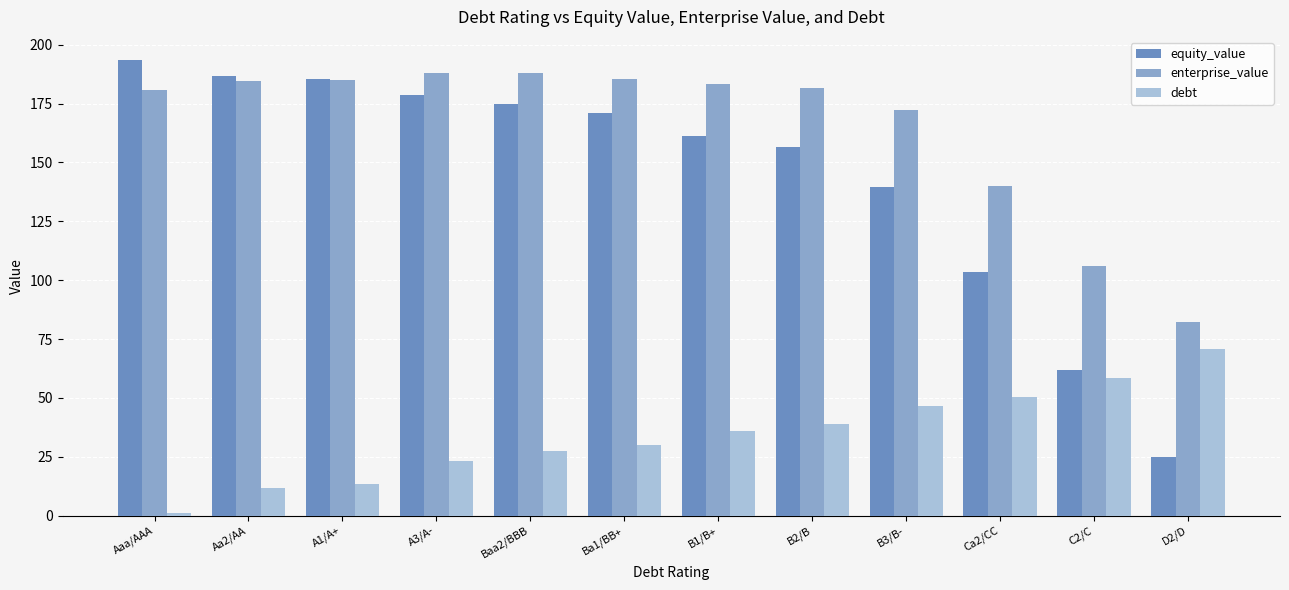

What is the label of the 11th bar from the right?

Aa2/AA